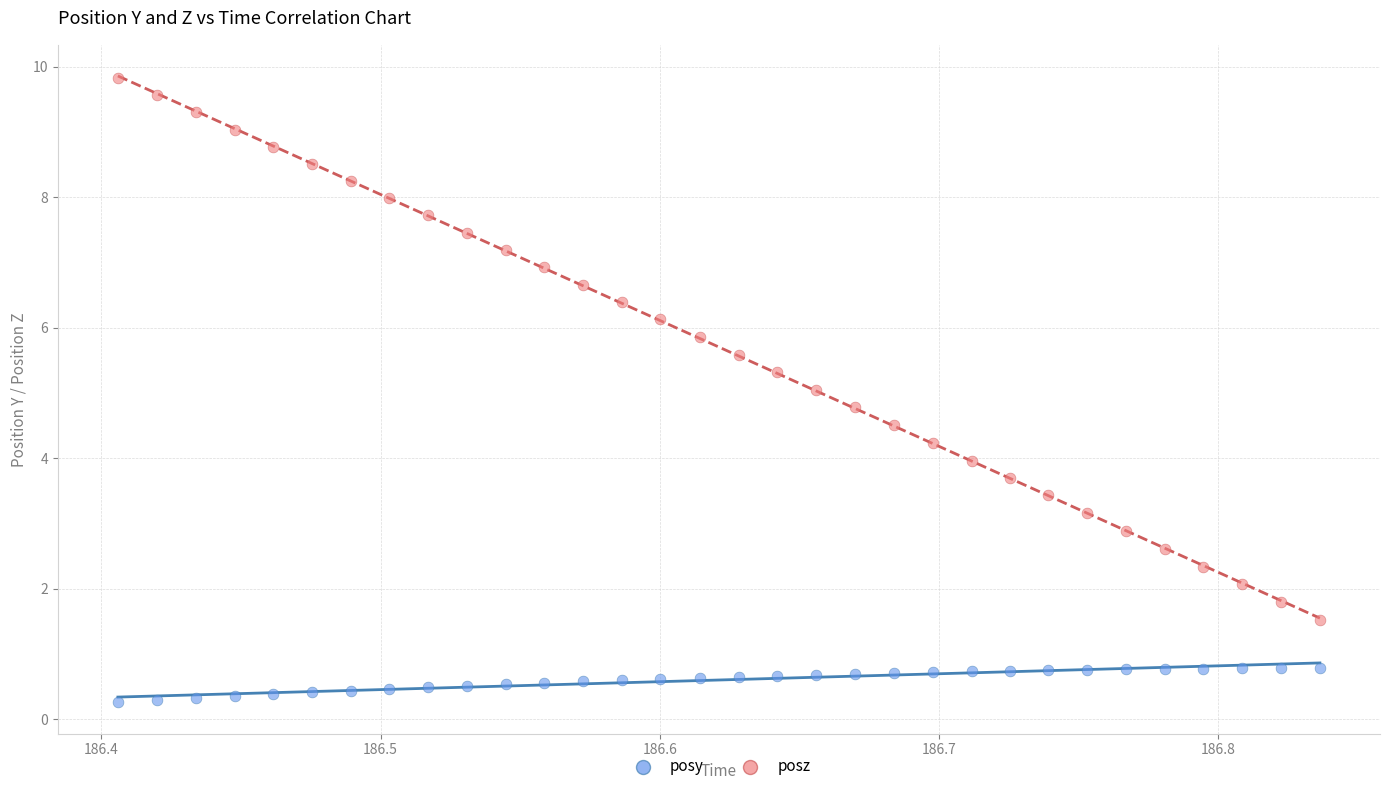

Across all data points, what is the range of Y values (max minus min)?

9.6